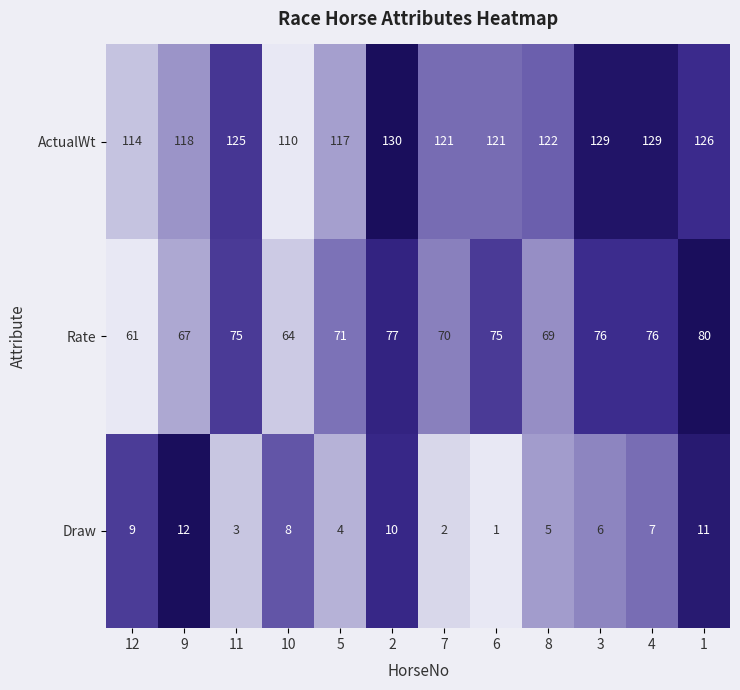

What is the maximum value shown in the chart?

130